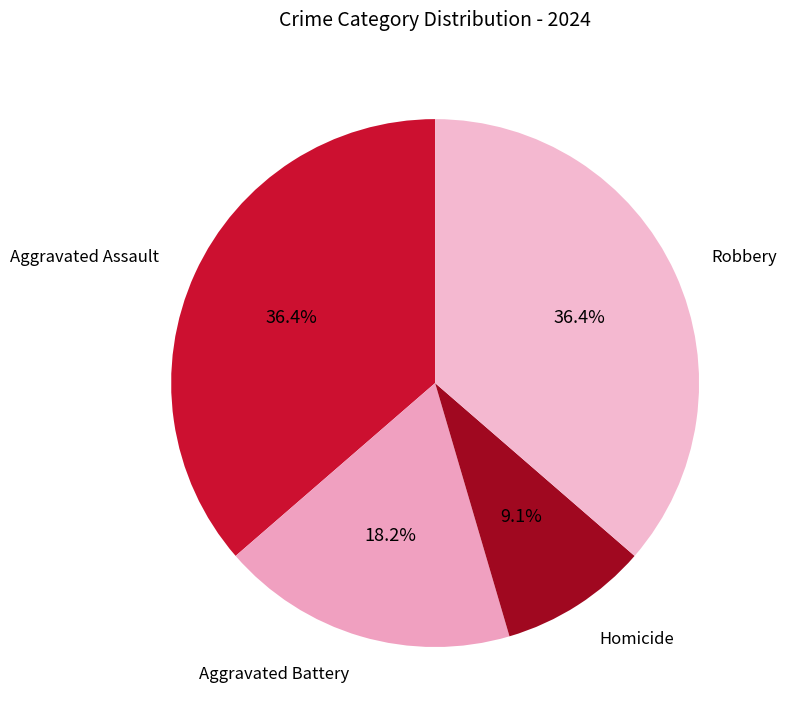

Is Robbery the majority of the pie?

No